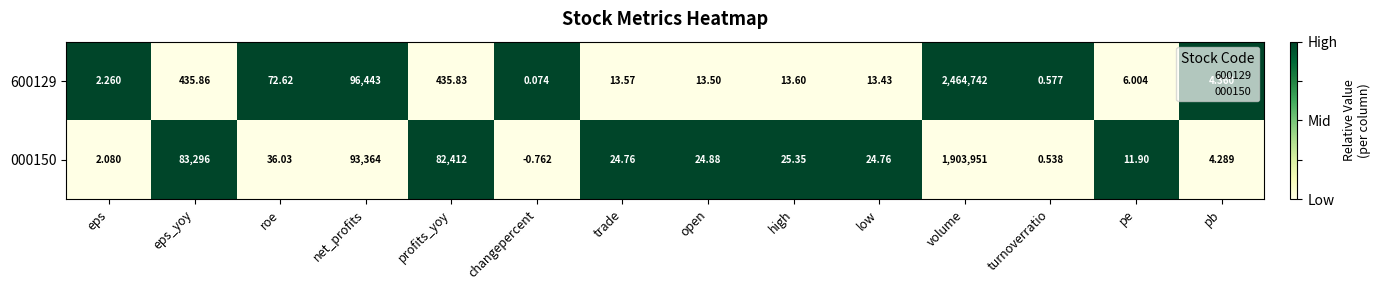

Rank the categories by 600129 value from lowest to highest.

changepercent, turnoverratio, eps, pb, pe, low, open, trade, high, roe, profits_yoy, eps_yoy, net_profits, volume